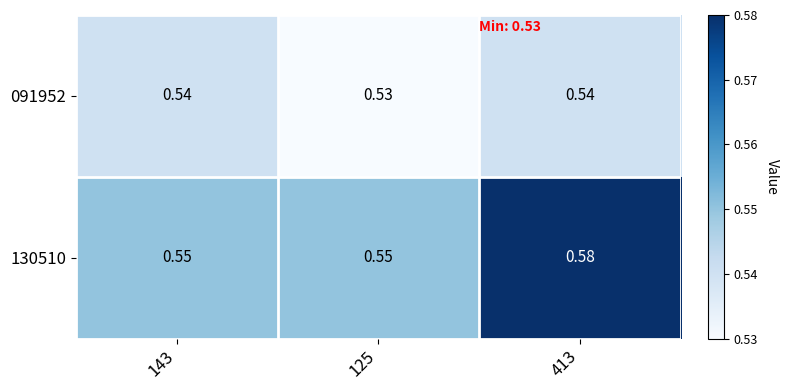

At which category does the chart reach its minimum across all series?

125